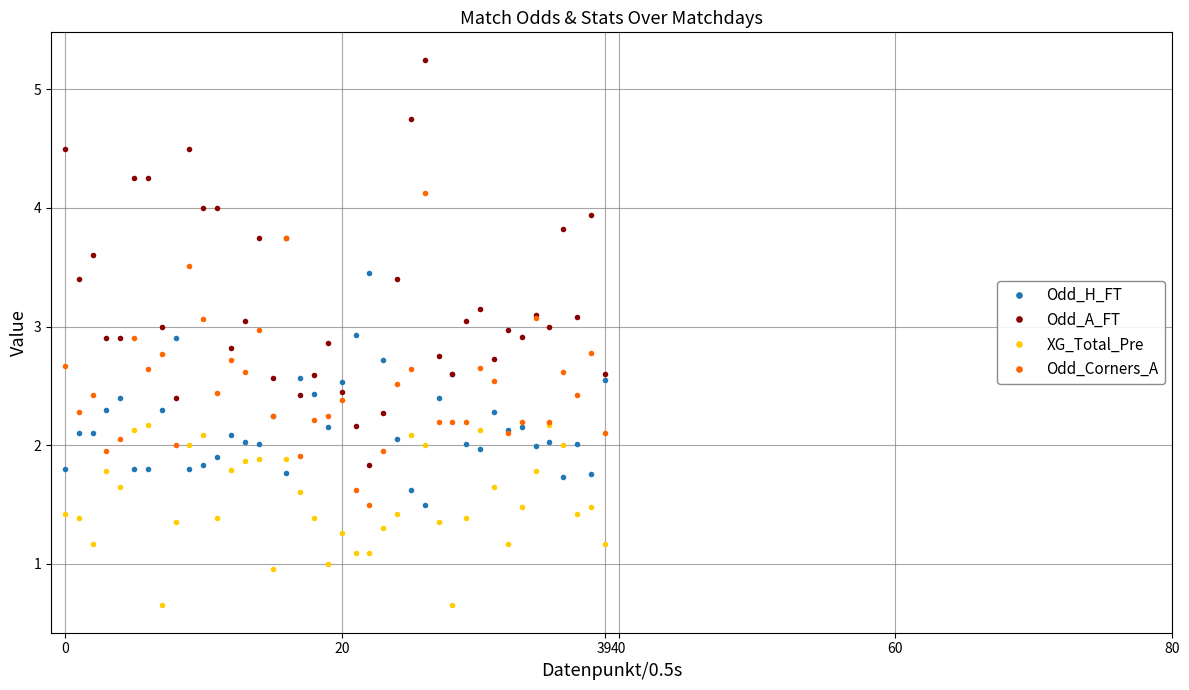

True or false: Odd_A_FT has more than 1 points higher than both neighbors.

True